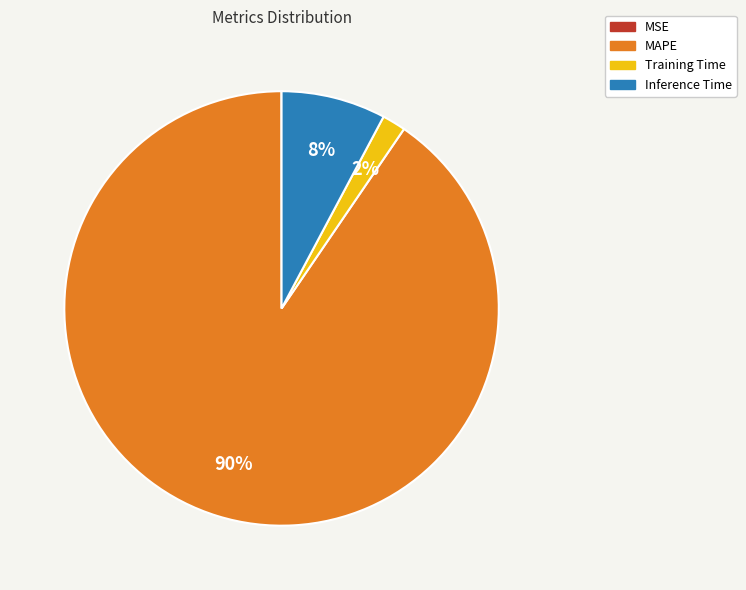

Which category has the biggest portion of the pie?

MAPE